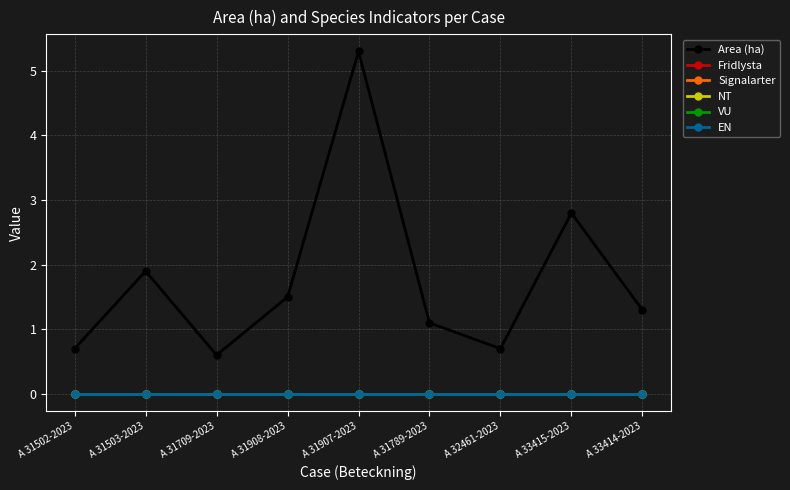

Is it true that Signalarter equals 0.0 at A 31709-2023?

True